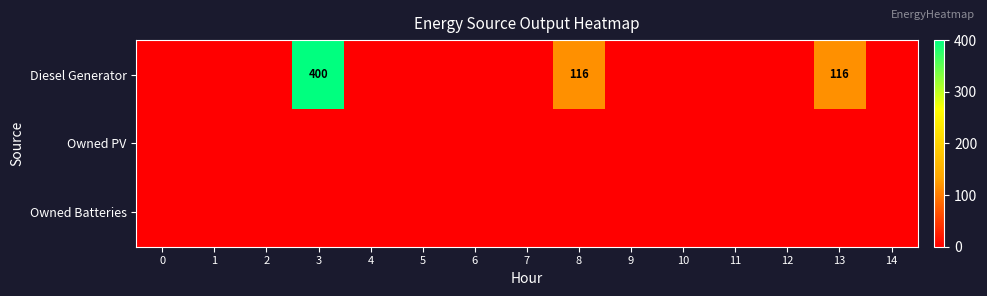

Which category has the highest value across all series?

3